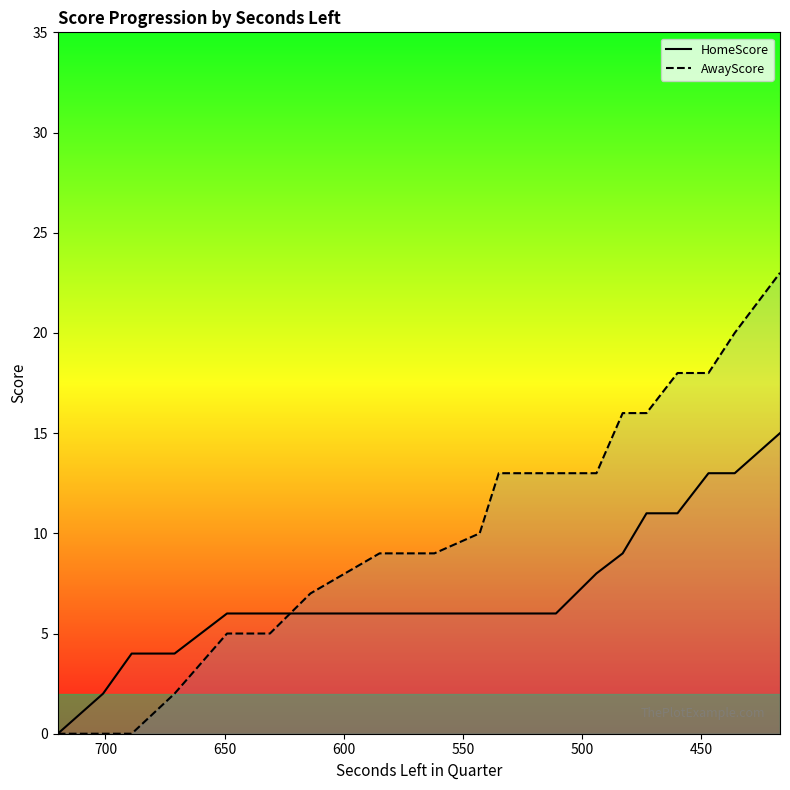

Count the number of data series in this chart.

2